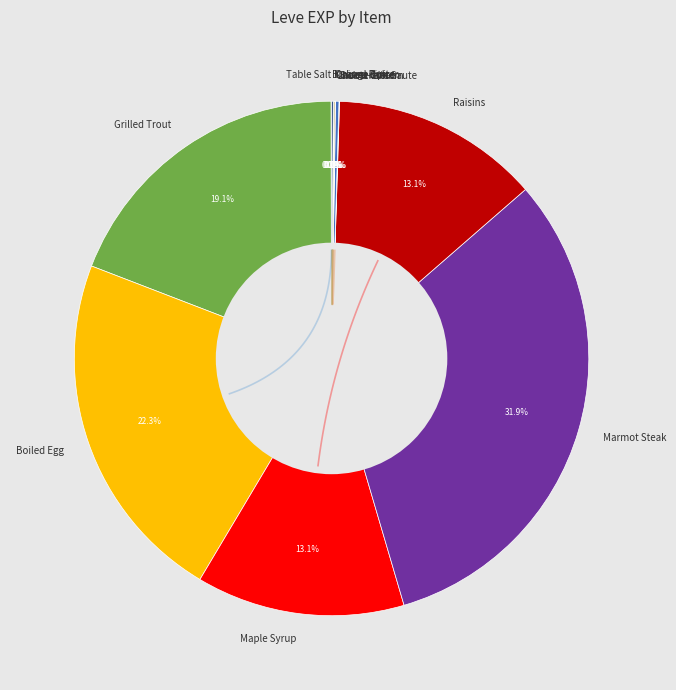

The Boiled Egg slice represents 13% of the pie. True or false?

False